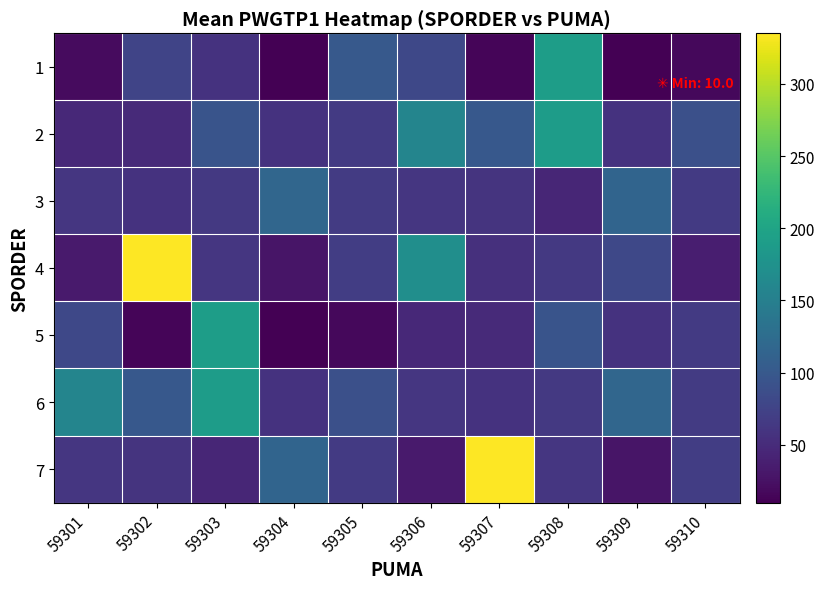

Reading right to left, extract all data points from this chart.

1: 59310=17	59309=10	59308=191	59307=14	59306=80	59305=101	59304=11	59303=58	59302=77	59301=20
2: 59310=89	59309=57	59308=190	59307=99	59306=158	59305=65	59304=57	59303=94	59302=49	59301=48
3: 59310=65	59309=115	59308=45	59307=59	59306=62	59305=66	59304=117	59303=64	59302=58	59301=61
4: 59310=37	59309=81	59308=64	59307=55	59306=171	59305=69	59304=29	59303=62	59302=335	59301=33
5: 59310=65	59309=57	59308=94	59307=49	59306=48	59305=17	59304=10	59303=191	59302=14	59301=80
6: 59310=66	59309=117	59308=64	59307=58	59306=61	59305=89	59304=57	59303=190	59302=99	59301=158
7: 59310=69	59309=29	59308=62	59307=335	59306=33	59305=65	59304=115	59303=45	59302=59	59301=62